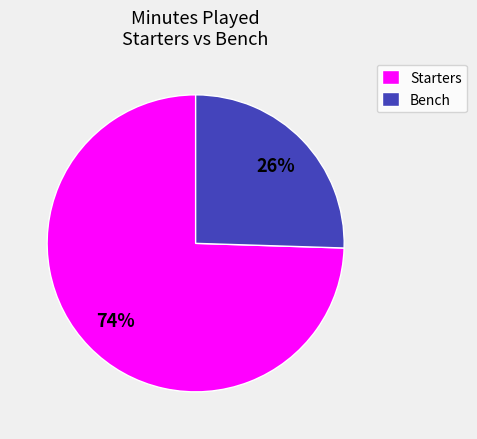

To the nearest percent, what is the combined percentage of Starters and Bench?

100%